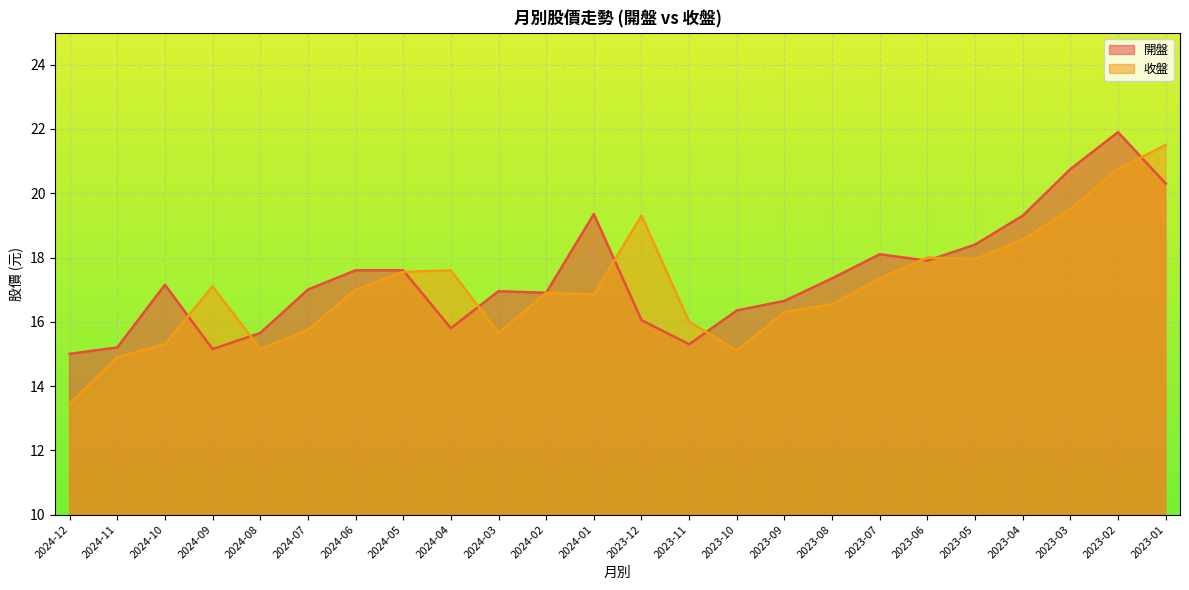

Between which two adjacent categories do 開盤 and 收盤 first intersect?

2024-10 and 2024-09